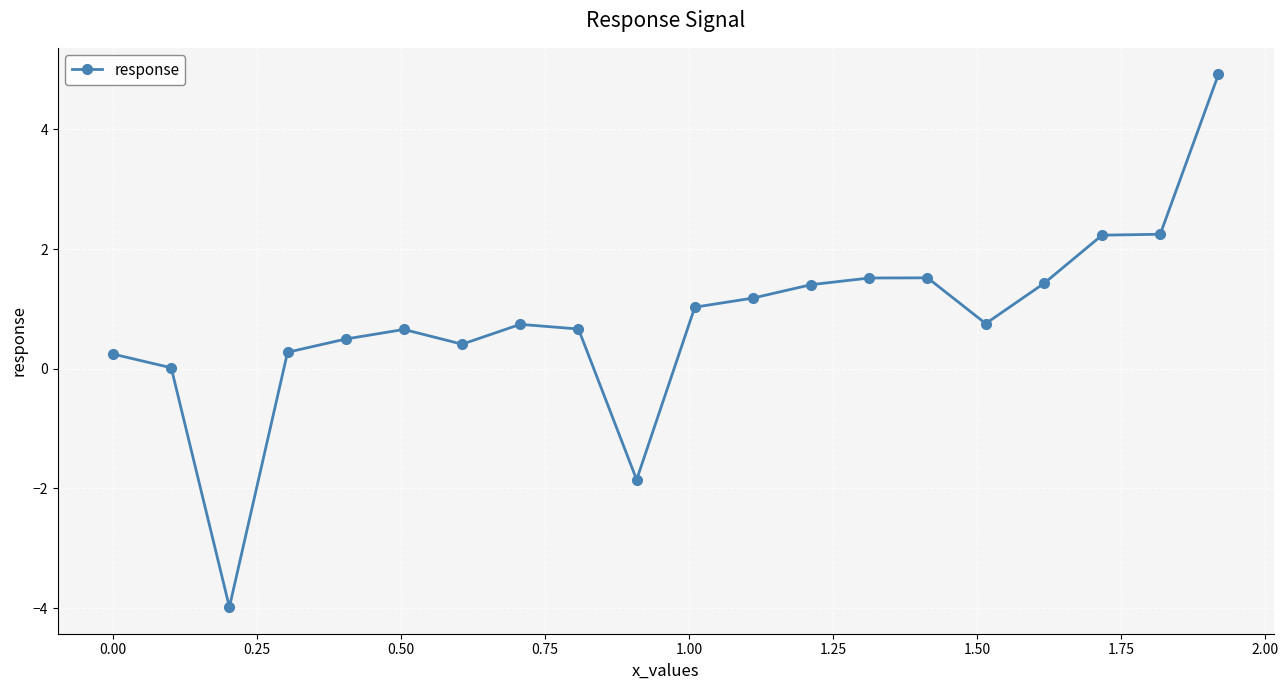

What is the greatest value displayed?

4.9